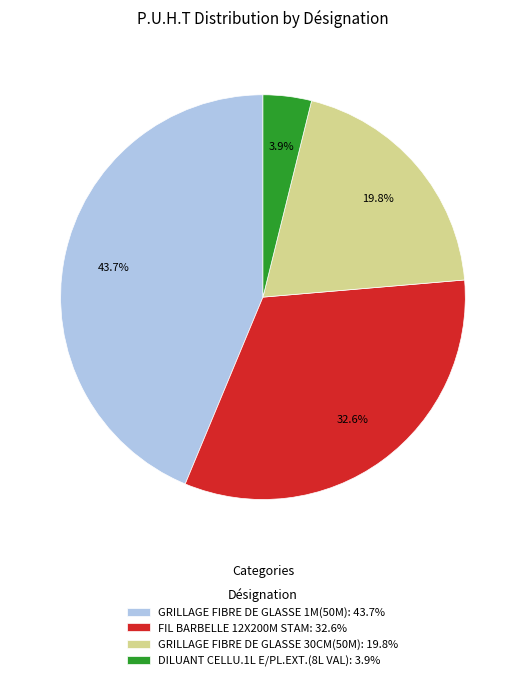

What is the smallest slice in the pie chart?

DILUANT CELLU.1L E/PL.EXT.(8L VAL)